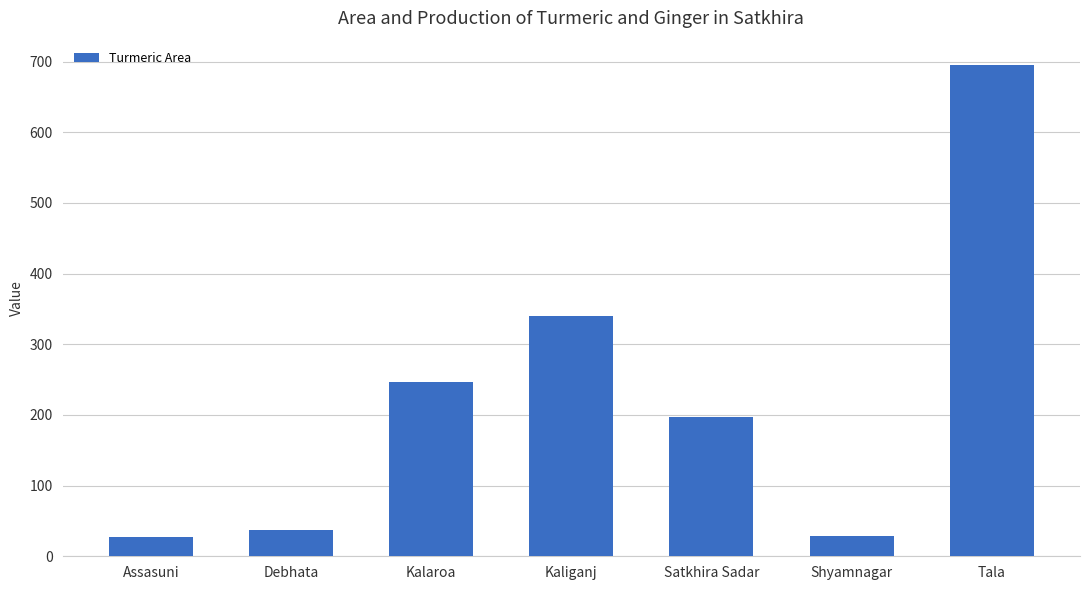

At which category does the chart reach its peak across all series?

Tala